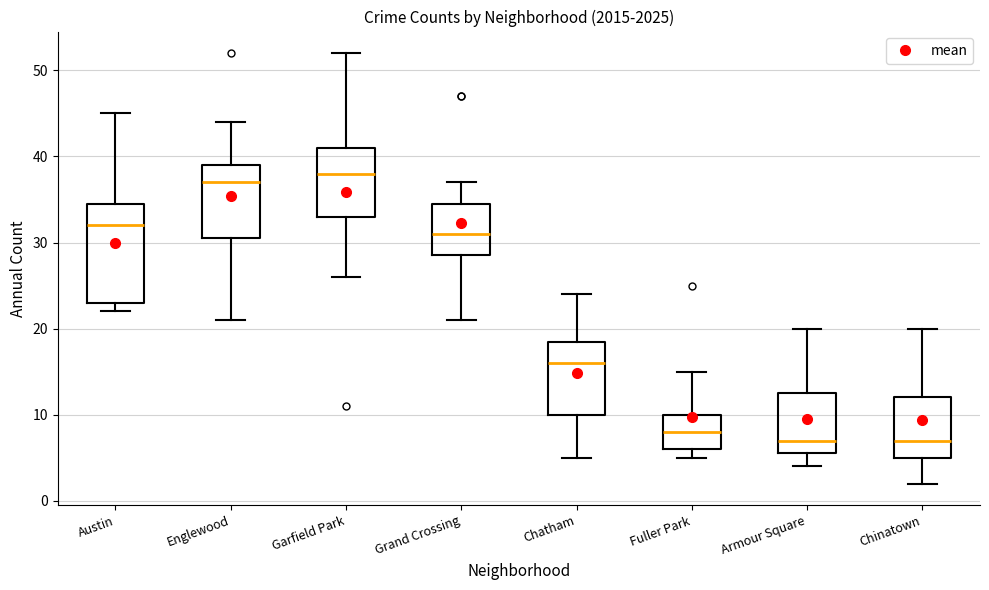

Reading left to right, transcribe this box plot: for each box, give where its median line is, the range the box spans, and where its two whiskers end, as read against the y-axis. The values are not printed on the chart, so give them approximately, as read against the axis.

Austin: median 32, box 23 to 35, whiskers 22 to 45
Englewood: median 37, box 31 to 39, whiskers 21 to 44
Garfield Park: median 38, box 33 to 41, whiskers 26 to 52
Grand Crossing: median 31, box 29 to 35, whiskers 21 to 37
Chatham: median 16, box 10 to 19, whiskers 5 to 24
Fuller Park: median 8, box 6 to 10, whiskers 5 to 15
Armour Square: median 7, box 6 to 13, whiskers 4 to 20
Chinatown: median 7, box 5 to 12, whiskers 2 to 20